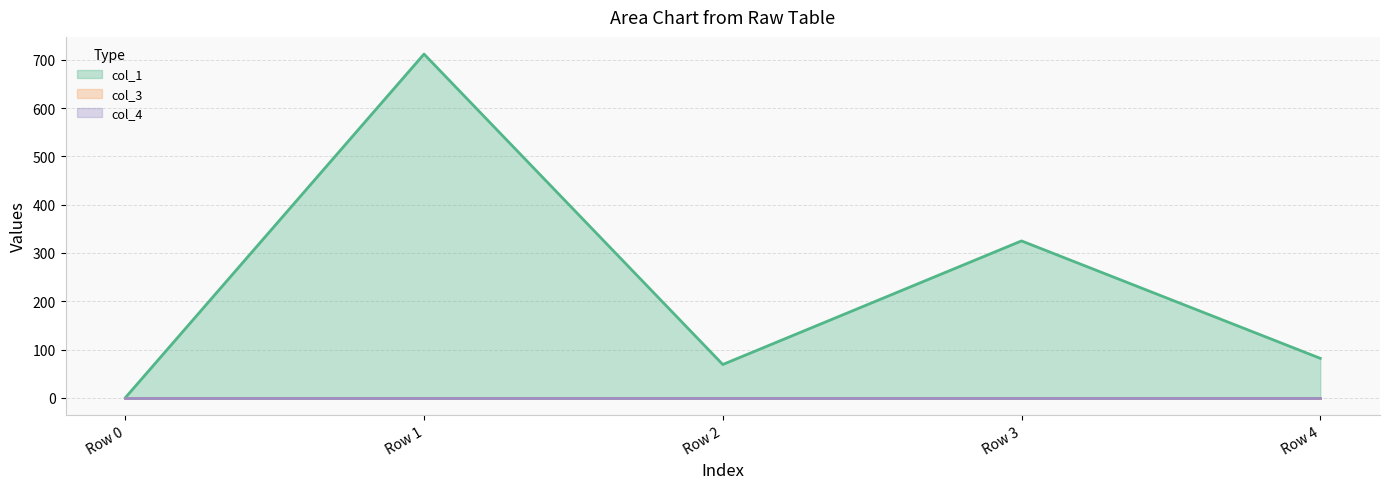

What is the total value across all series at Row 2?

69.0